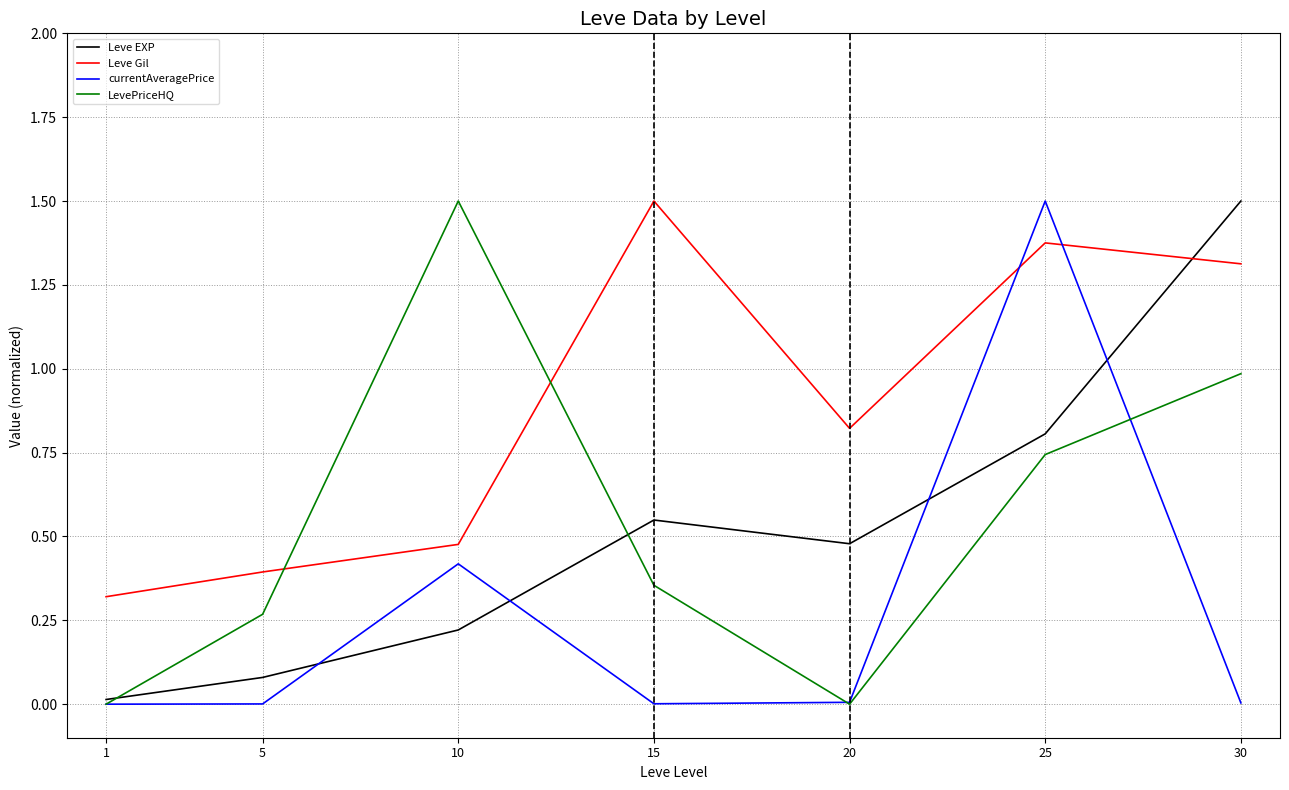

True or false: Leve Gil and Leve EXP cross at least once.

True